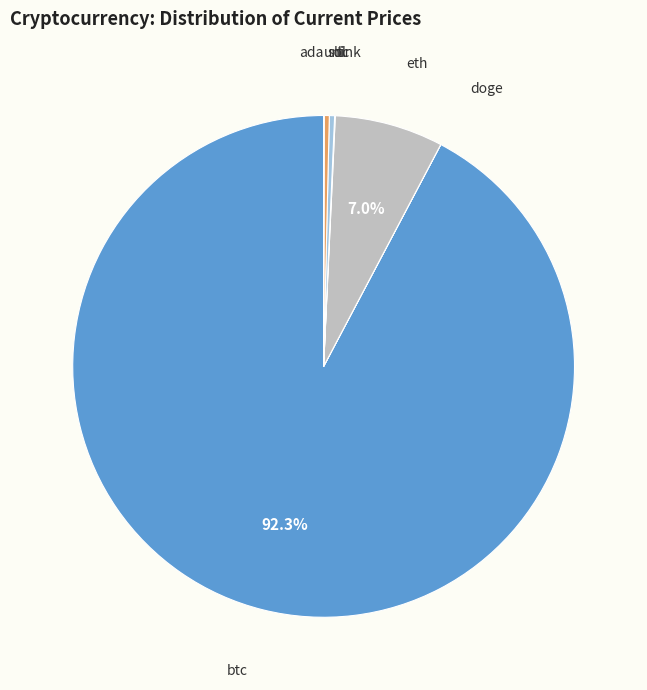

What is the largest slice in the pie chart?

btc